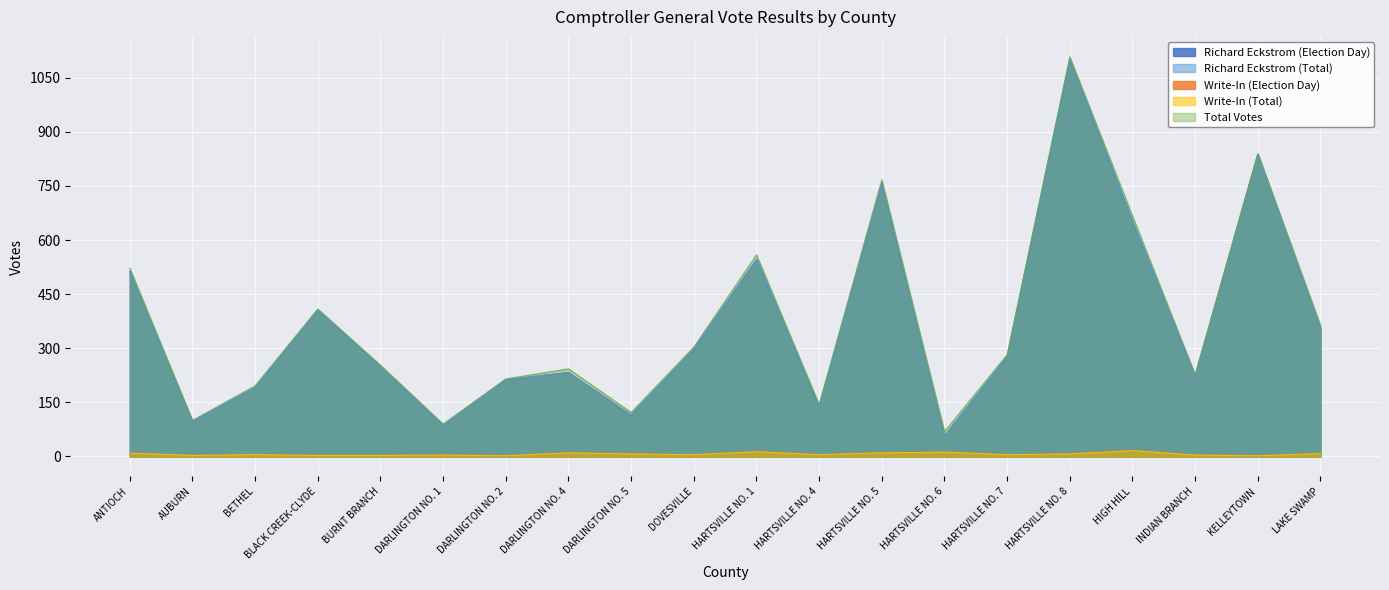

What is the label of the 15th point from the right?

DARLINGTON NO. 1